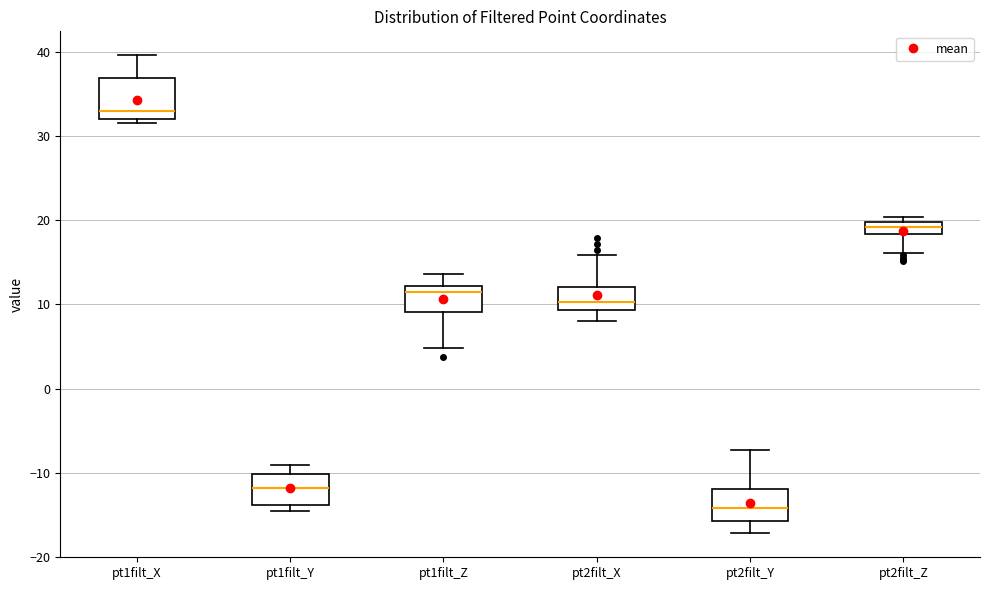

Where is the upper edge of the box for pt2filt_Z on the y-axis? The values are not printed on the chart, so give them approximately, as read against the axis.

20